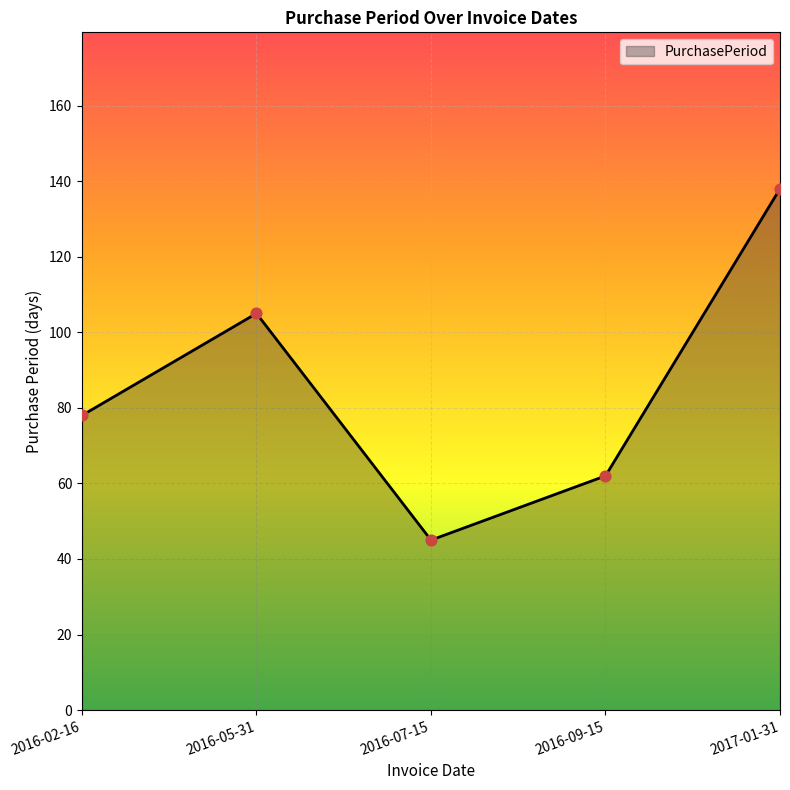

What is the change in value from 2016-02-16 to 2016-07-15?

-33